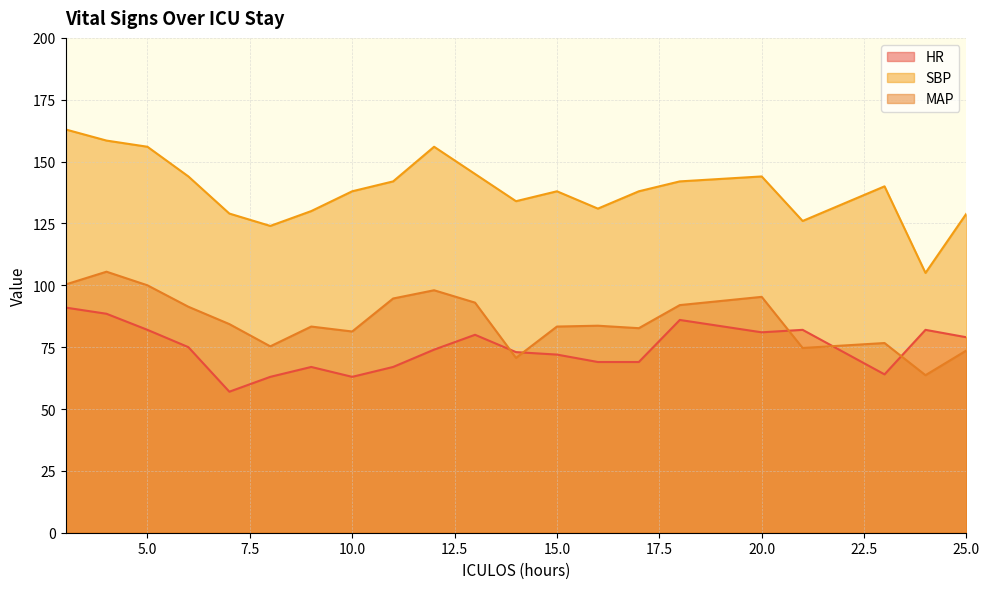

Does the chart display data point markers on the line(s)?

No